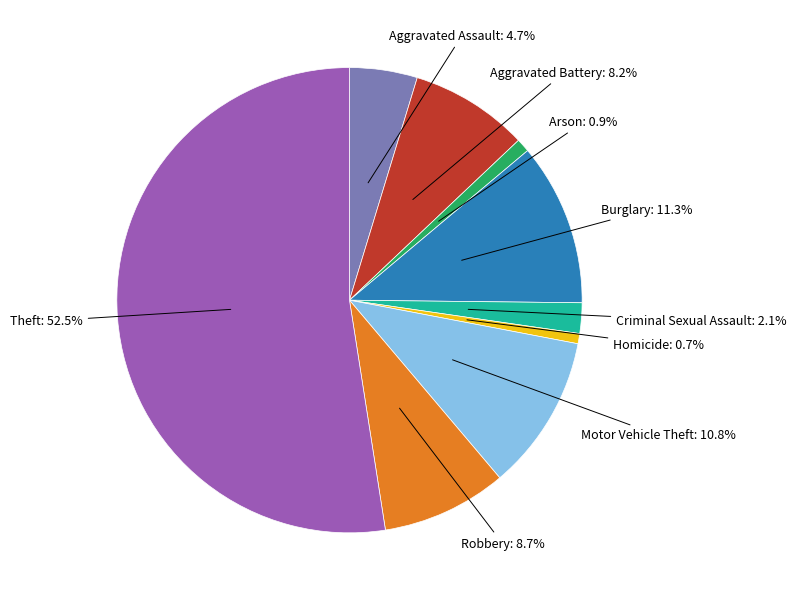

To the nearest percent, what is the average slice percentage?

11%